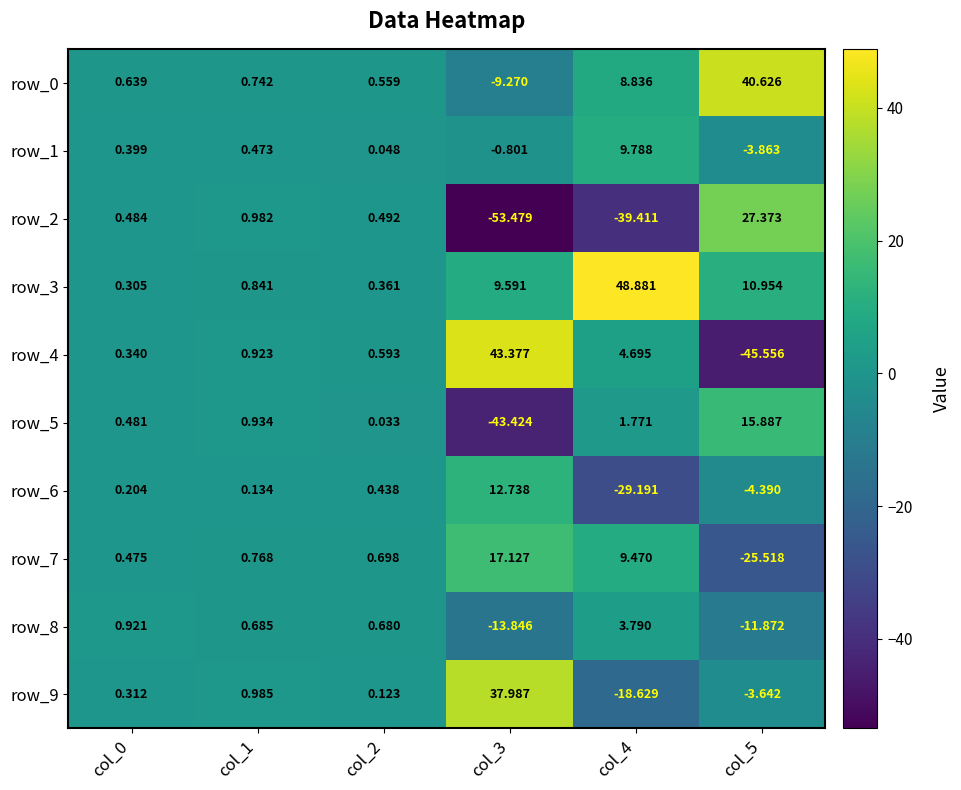

Reading left to right, extract all data points from this chart.

row_0: 0.6	0.7	0.6	-9.3	8.8	40.6
row_1: 0.4	0.5	0.0	-0.8	9.8	-3.9
row_2: 0.5	1.0	0.5	-53.5	-39.4	27.4
row_3: 0.3	0.8	0.4	9.6	48.9	11.0
row_4: 0.3	0.9	0.6	43.4	4.7	-45.6
row_5: 0.5	0.9	0.0	-43.4	1.8	15.9
row_6: 0.2	0.1	0.4	12.7	-29.2	-4.4
row_7: 0.5	0.8	0.7	17.1	9.5	-25.5
row_8: 0.9	0.7	0.7	-13.8	3.8	-11.9
row_9: 0.3	1.0	0.1	38.0	-18.6	-3.6